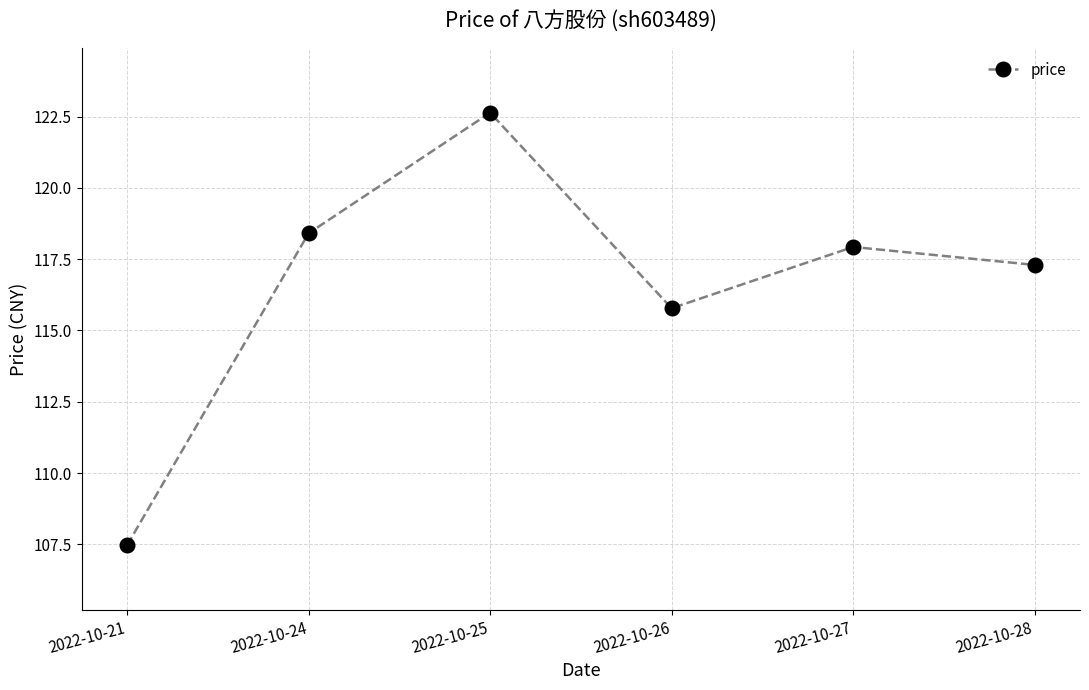

Which category has the lowest value across all series?

2022-10-21